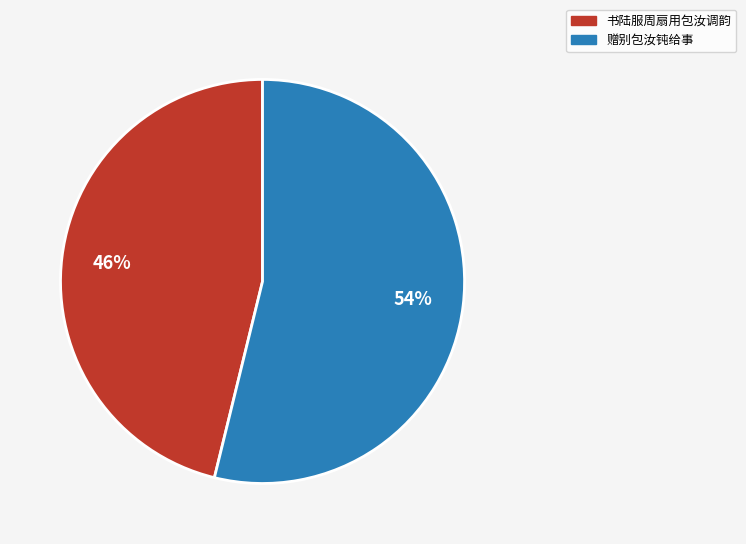

The 书陆服周扇用包汝调韵 slice represents 53% of the pie. True or false?

False